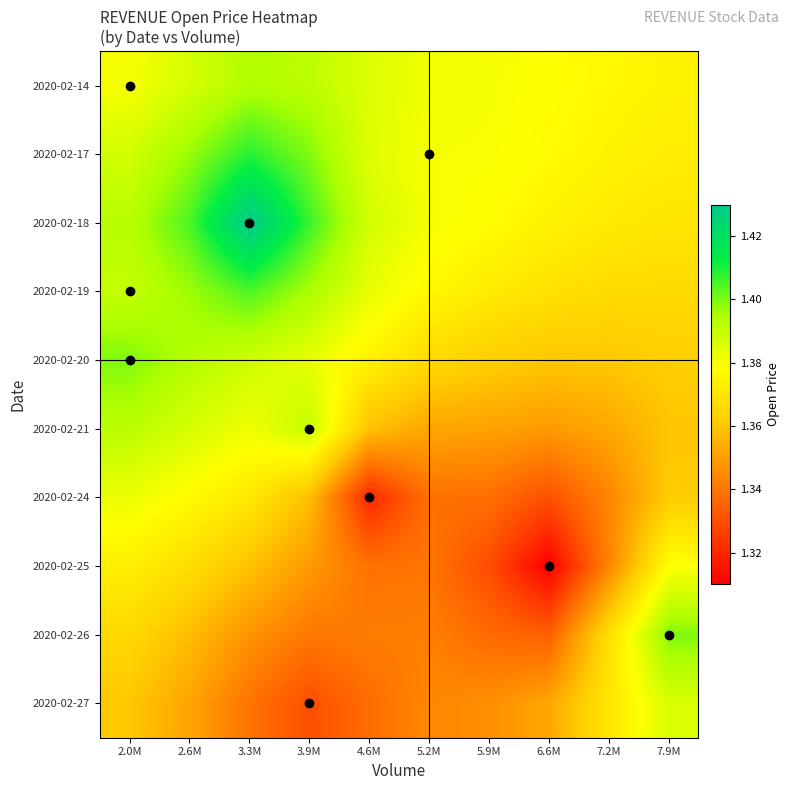

Reading left to right, extract all data points from this chart.

2020-02-14: 2.0M=1.4	2.6M=1.4	3.3M=1.4	3.9M=1.4	4.6M=1.4	5.2M=1.4	5.9M=1.4	6.6M=1.4	7.2M=1.4	7.9M=1.4
2020-02-17: 2.0M=1.4	2.6M=1.4	3.3M=1.4	3.9M=1.4	4.6M=1.4	5.2M=1.4	5.9M=1.4	6.6M=1.4	7.2M=1.4	7.9M=1.4
2020-02-18: 2.0M=1.4	2.6M=1.4	3.3M=1.4	3.9M=1.4	4.6M=1.4	5.2M=1.4	5.9M=1.4	6.6M=1.4	7.2M=1.4	7.9M=1.4
2020-02-19: 2.0M=1.4	2.6M=1.4	3.3M=1.4	3.9M=1.4	4.6M=1.4	5.2M=1.4	5.9M=1.4	6.6M=1.4	7.2M=1.4	7.9M=1.4
2020-02-20: 2.0M=1.4	2.6M=1.4	3.3M=1.4	3.9M=1.4	4.6M=1.4	5.2M=1.4	5.9M=1.4	6.6M=1.4	7.2M=1.4	7.9M=1.4
2020-02-21: 2.0M=1.4	2.6M=1.4	3.3M=1.4	3.9M=1.4	4.6M=1.4	5.2M=1.4	5.9M=1.4	6.6M=1.3	7.2M=1.4	7.9M=1.4
2020-02-24: 2.0M=1.4	2.6M=1.4	3.3M=1.4	3.9M=1.4	4.6M=1.3	5.2M=1.3	5.9M=1.3	6.6M=1.3	7.2M=1.3	7.9M=1.4
2020-02-25: 2.0M=1.4	2.6M=1.4	3.3M=1.4	3.9M=1.3	4.6M=1.3	5.2M=1.3	5.9M=1.3	6.6M=1.3	7.2M=1.3	7.9M=1.4
2020-02-26: 2.0M=1.4	2.6M=1.4	3.3M=1.3	3.9M=1.3	4.6M=1.3	5.2M=1.3	5.9M=1.3	6.6M=1.3	7.2M=1.4	7.9M=1.4
2020-02-27: 2.0M=1.4	2.6M=1.4	3.3M=1.3	3.9M=1.3	4.6M=1.3	5.2M=1.3	5.9M=1.3	6.6M=1.4	7.2M=1.4	7.9M=1.4